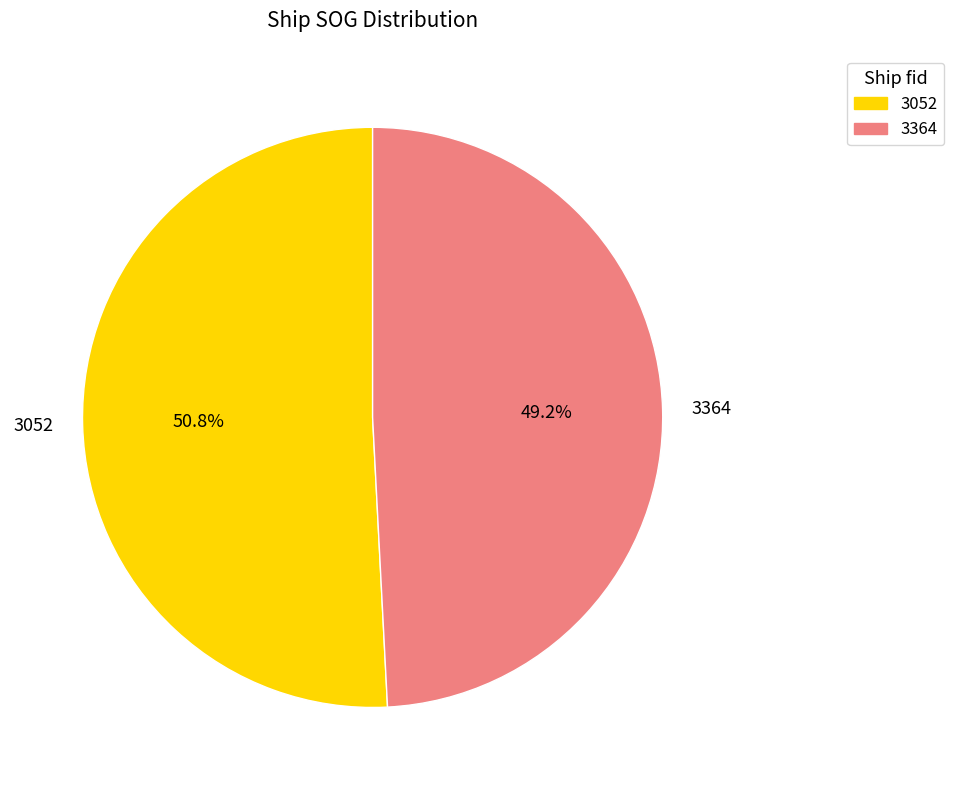

Between 3364 and 3052, which is larger?

3052